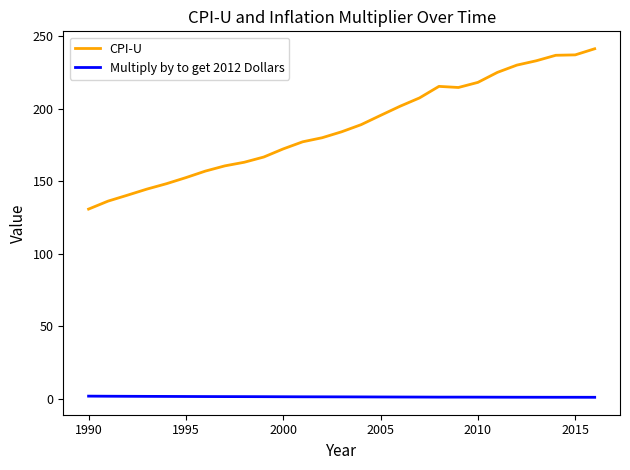

What is the maximum value for CPI-U?

241.2